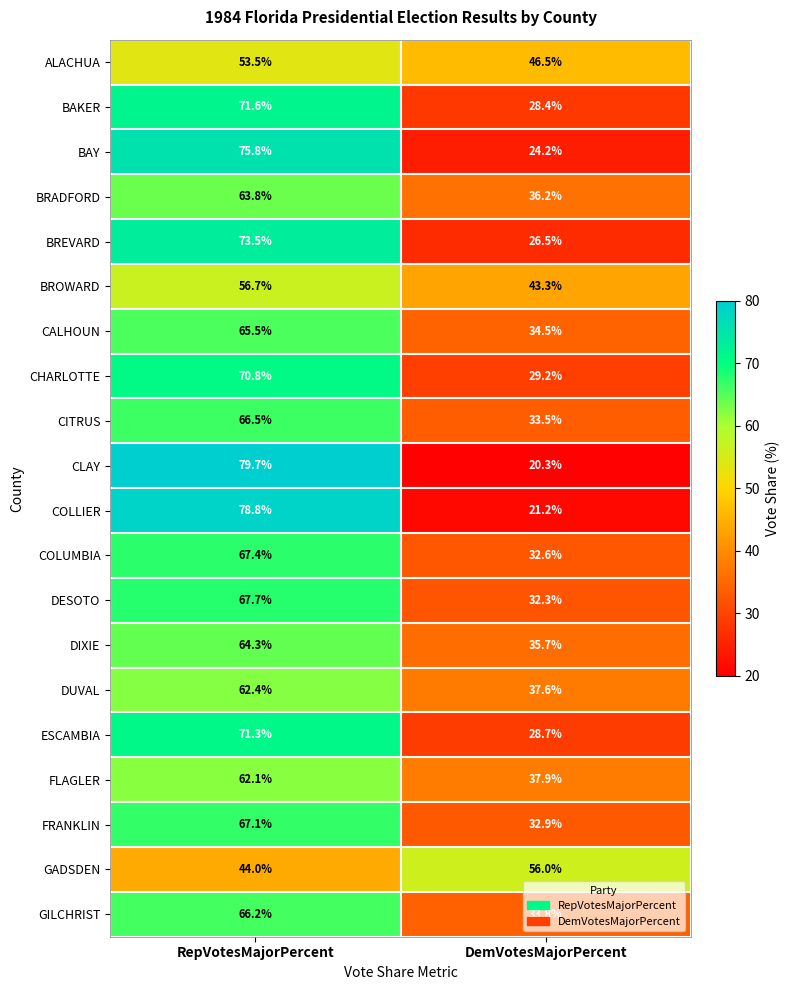

At which category is the sum across all series the highest?

RepVotesMajorPercent